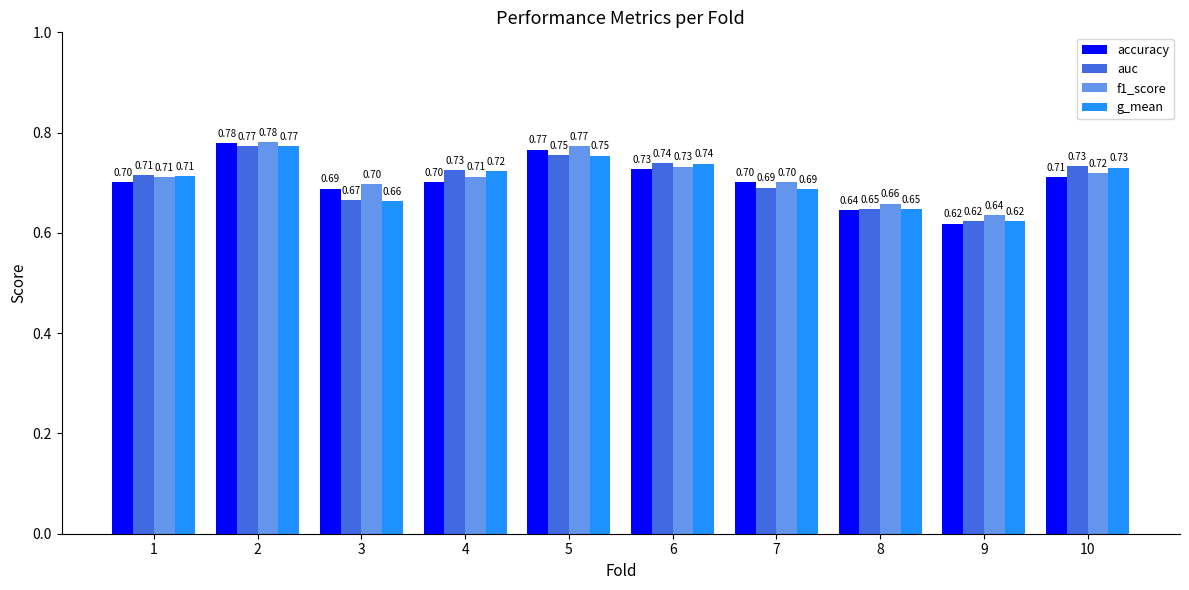

List the labels in order of g_mean value, largest first.

2, 5, 6, 10, 4, 1, 7, 3, 8, 9